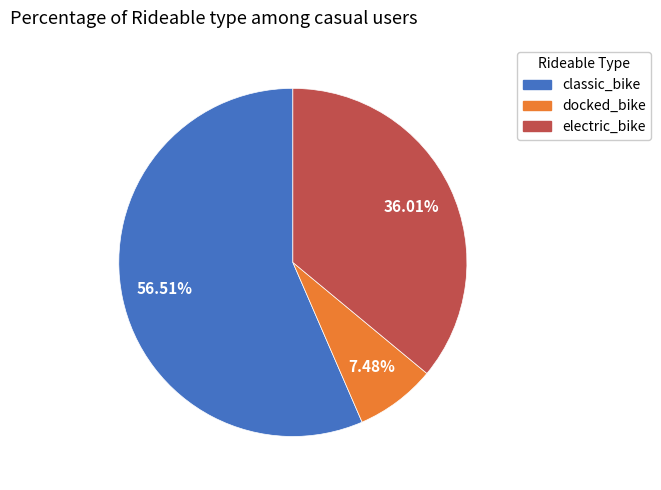

Does any single category account for the majority?

Yes